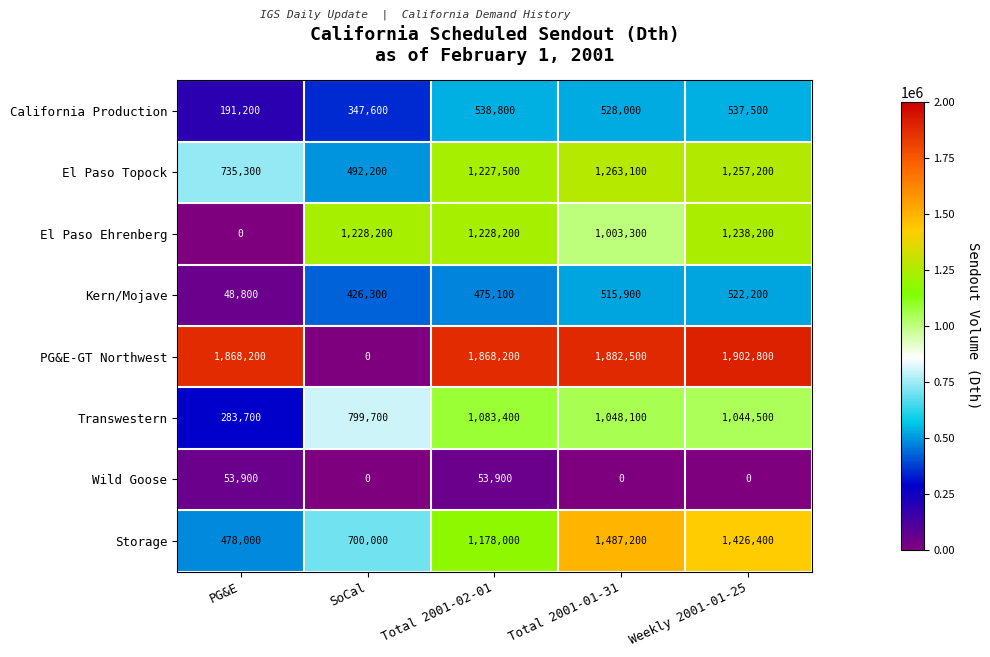

How many categories are shown in the chart?

5